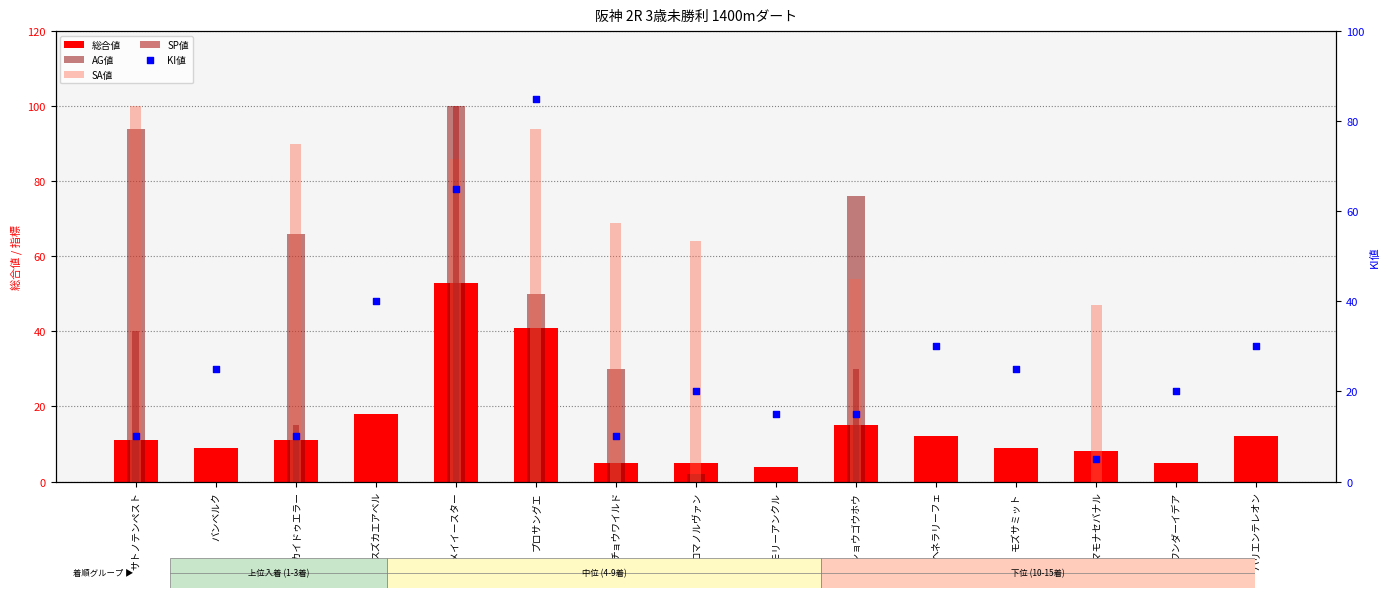

Which series has the largest Y range (max minus min)?

AG値